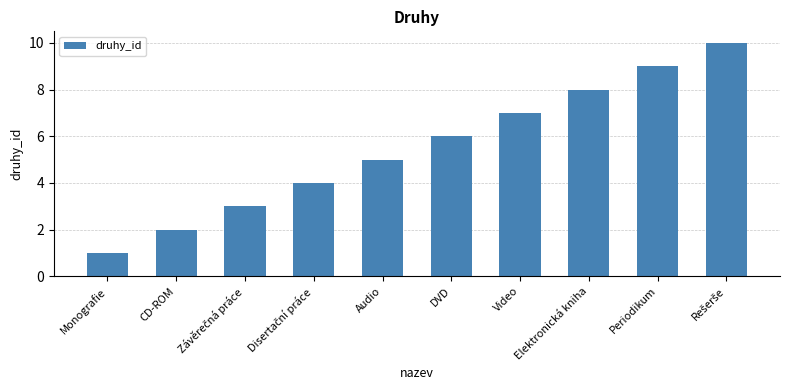

What is the approximate value at DVD?

6